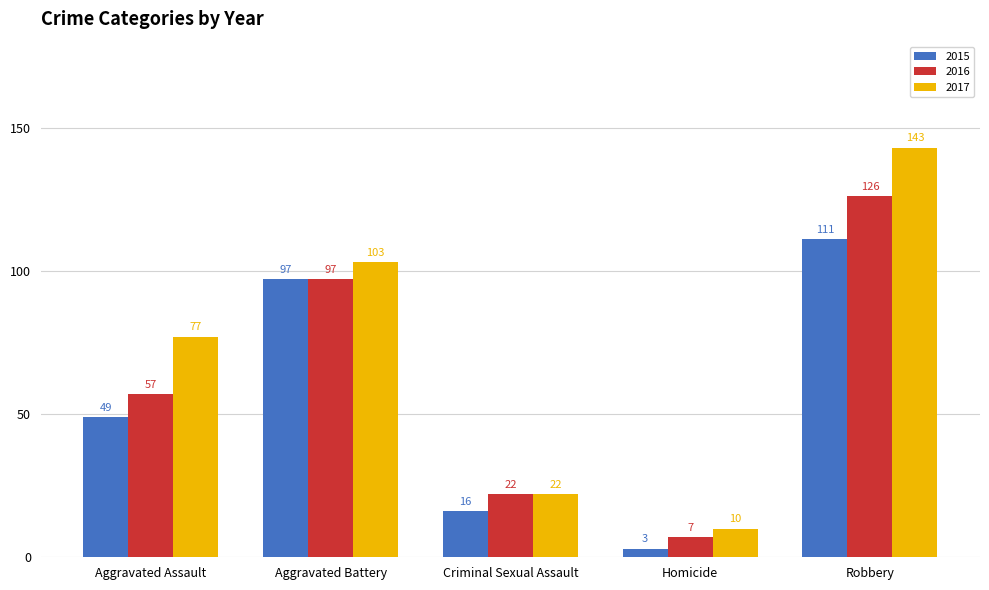

The 2017 series shows 103 at Aggravated Battery. True or false?

True